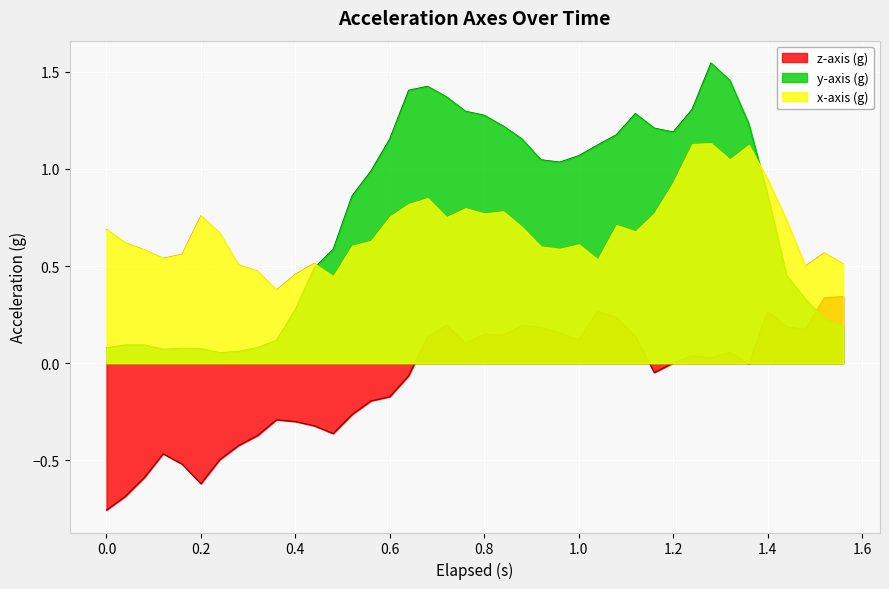

The y-axis (g) series shows 0.1 at 0.4. True or false?

False